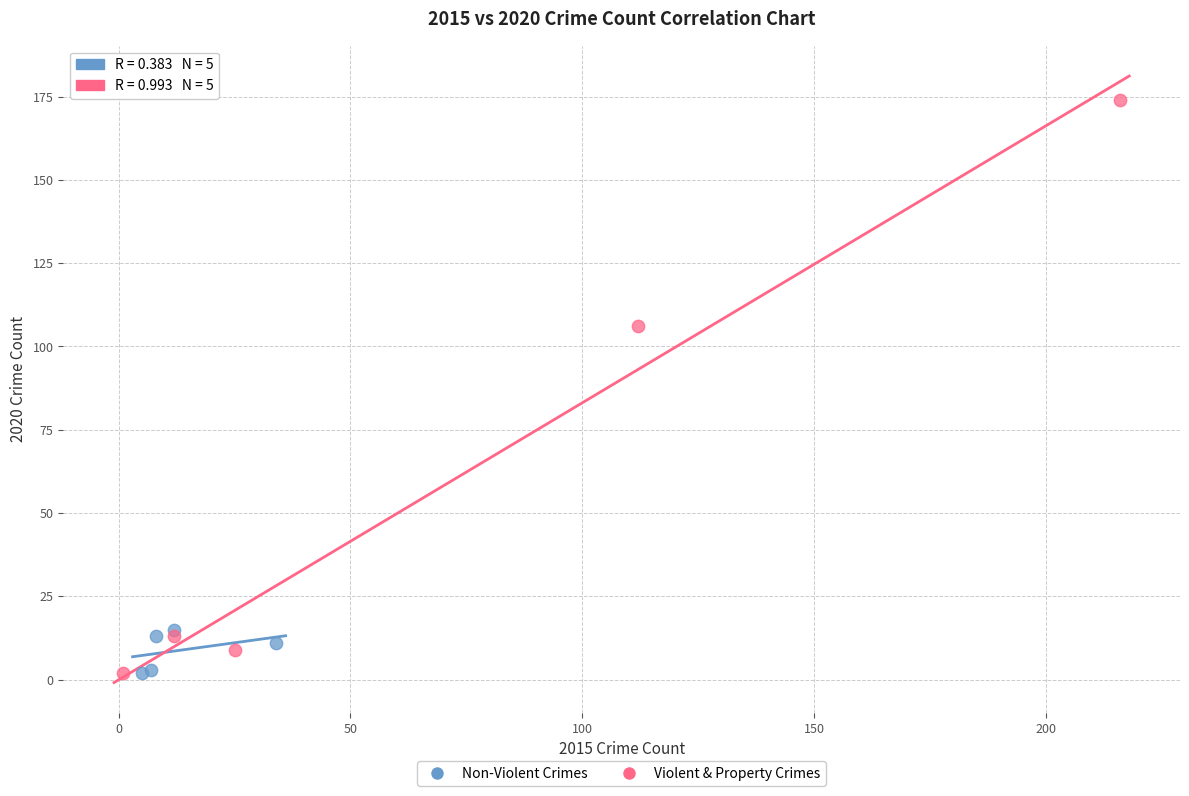

Which series contains the highest Y value?

Violent & Property Crimes